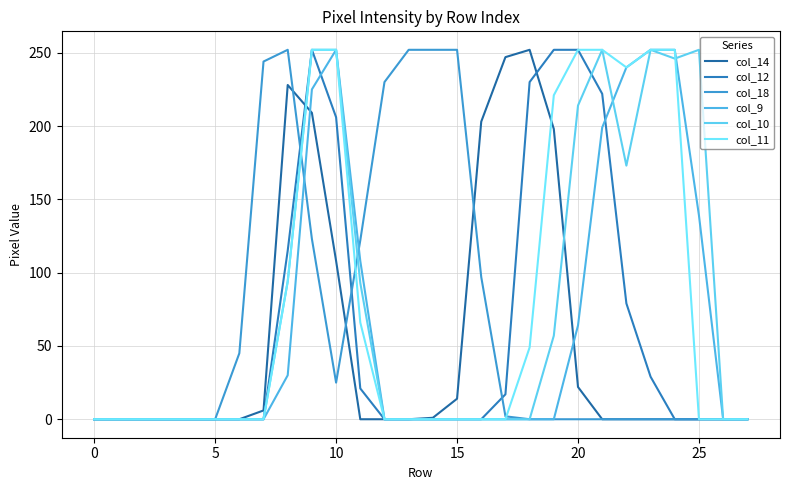

What is the value of the col_18 point at the 18th from the left?

2